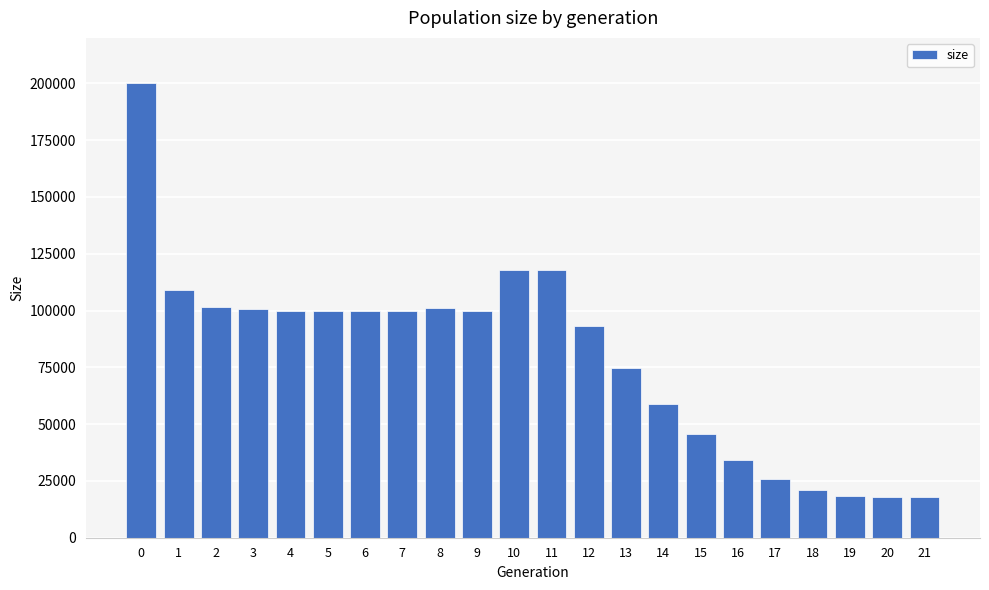

What is the value of the 14th bar from the left?

74540